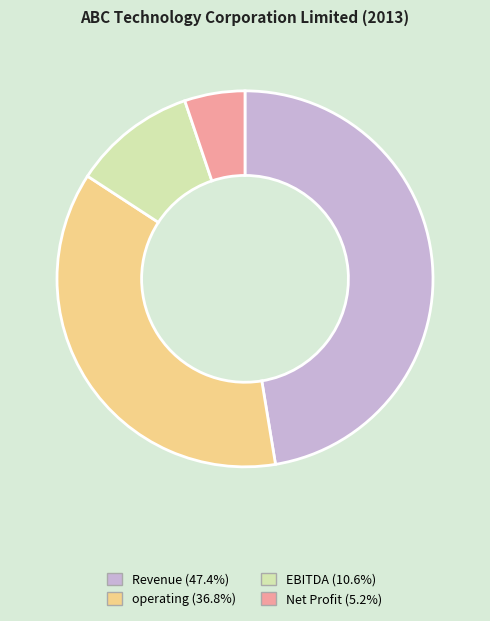

Which category has the smallest portion of the pie?

Net Profit